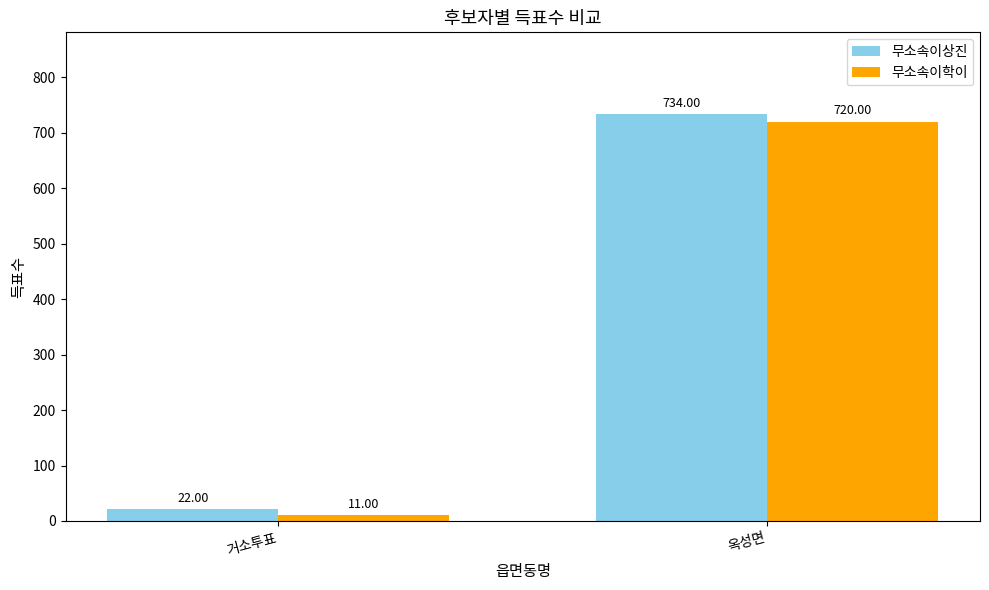

Rank the series by their maximum value, from lowest to highest.

무소속이학이, 무소속이상진